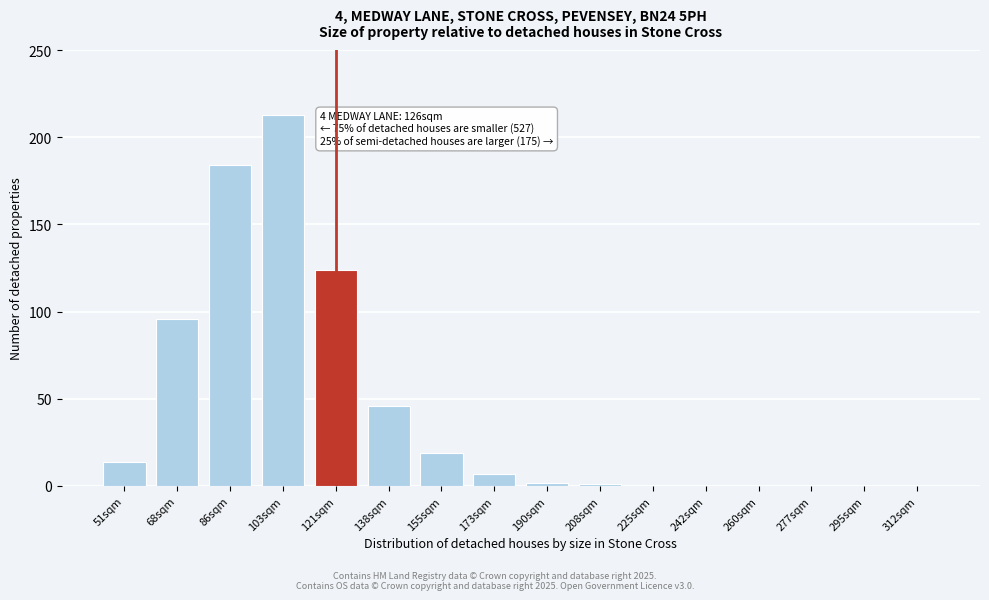

Reading right to left, what are all the values shown in this chart?

312sqm=0	295sqm=0	277sqm=0	260sqm=0	242sqm=0	225sqm=0	208sqm=1	190sqm=2	173sqm=7	155sqm=19	138sqm=46	121sqm=124	103sqm=213	86sqm=184	68sqm=96	51sqm=14